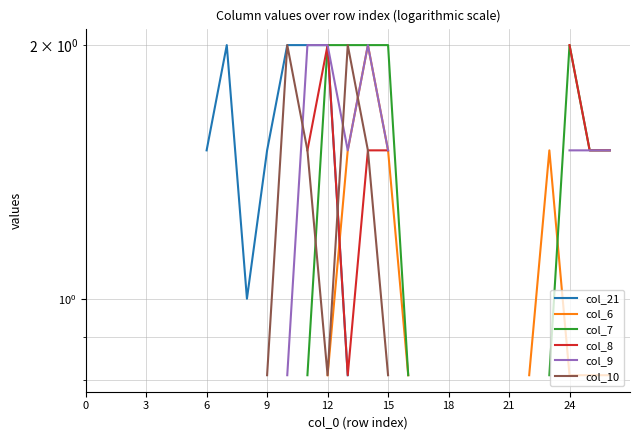

Is it true that col_9 equals 1.2 at 10?

False